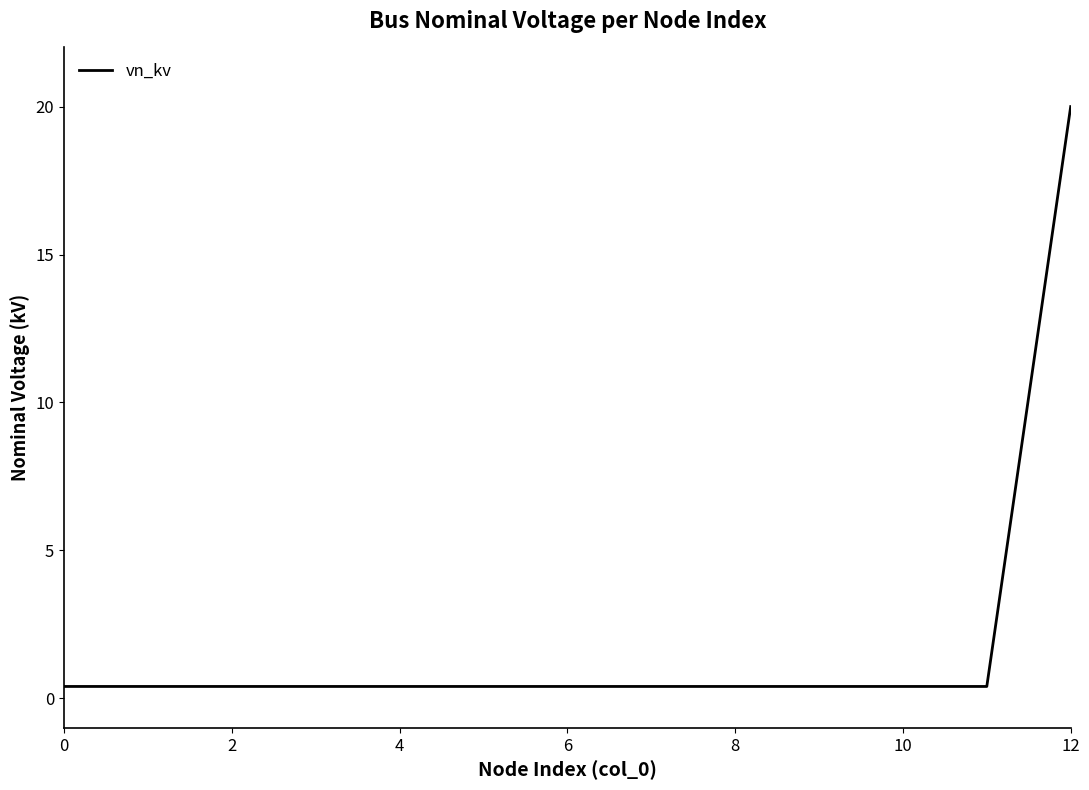

Is this an area chart (filled region under the line)?

No